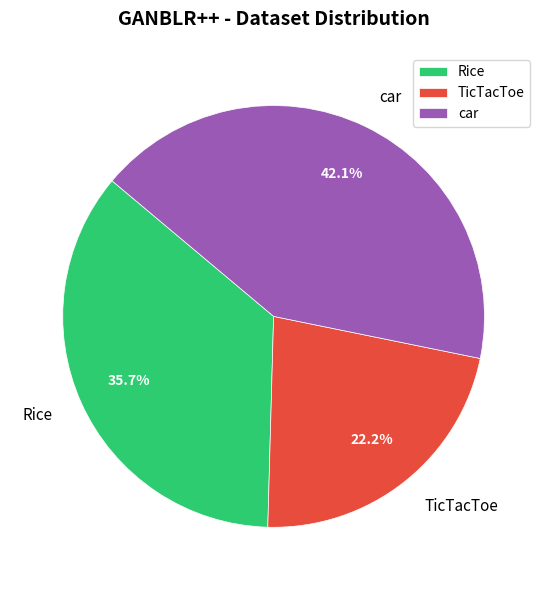

Is it true that Rice is 27% of the pie?

False